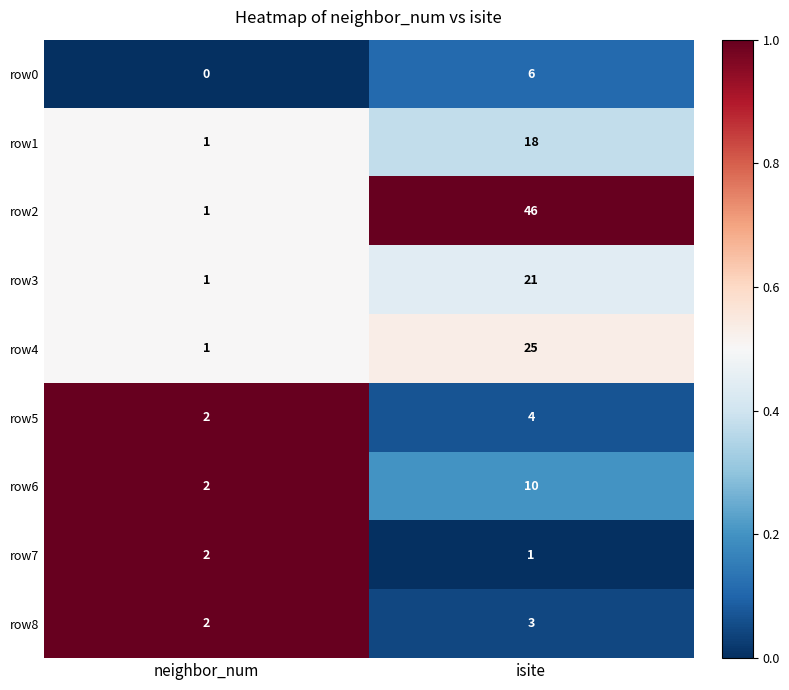

What is the sum of all row1 values?

19